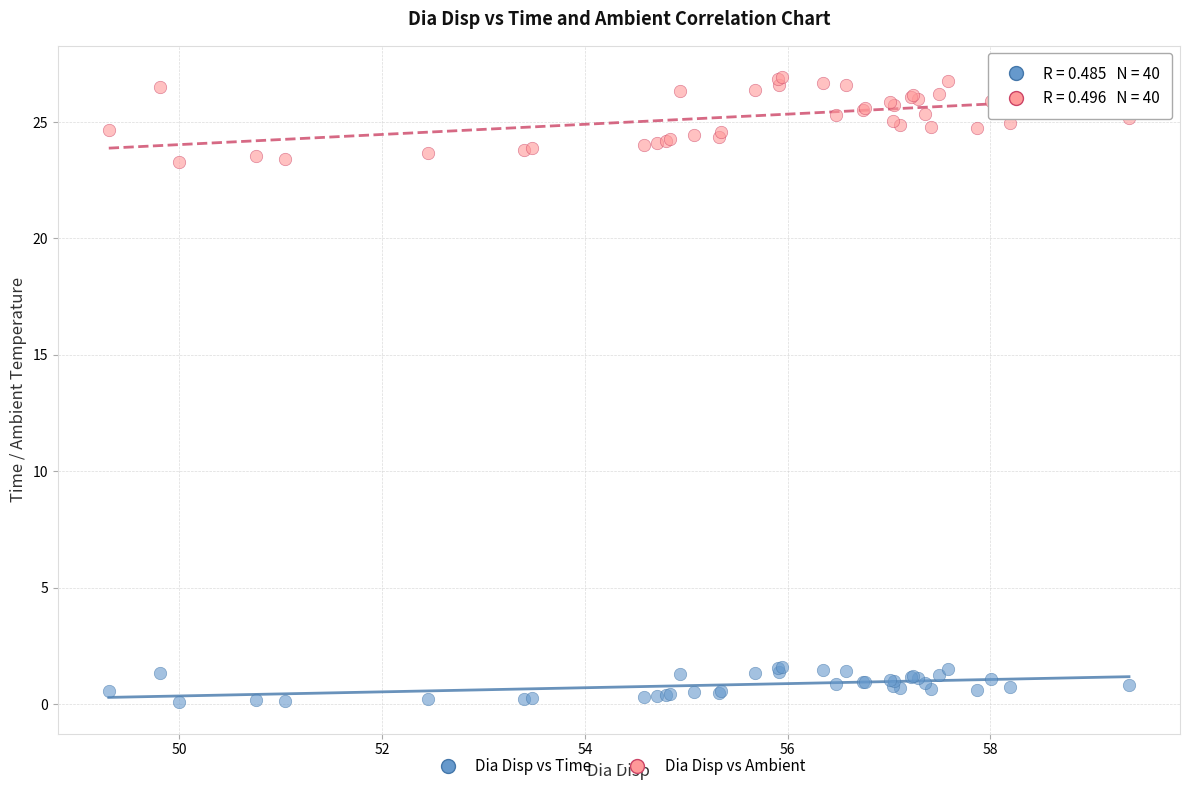

Which series reaches the maximum Y coordinate?

Dia Disp vs Ambient